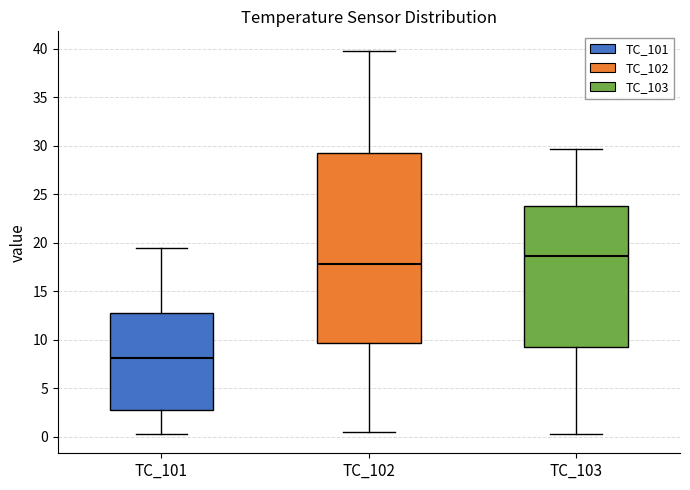

Comparing the boxes themselves (not the whiskers), which one is the tallest?

TC_102